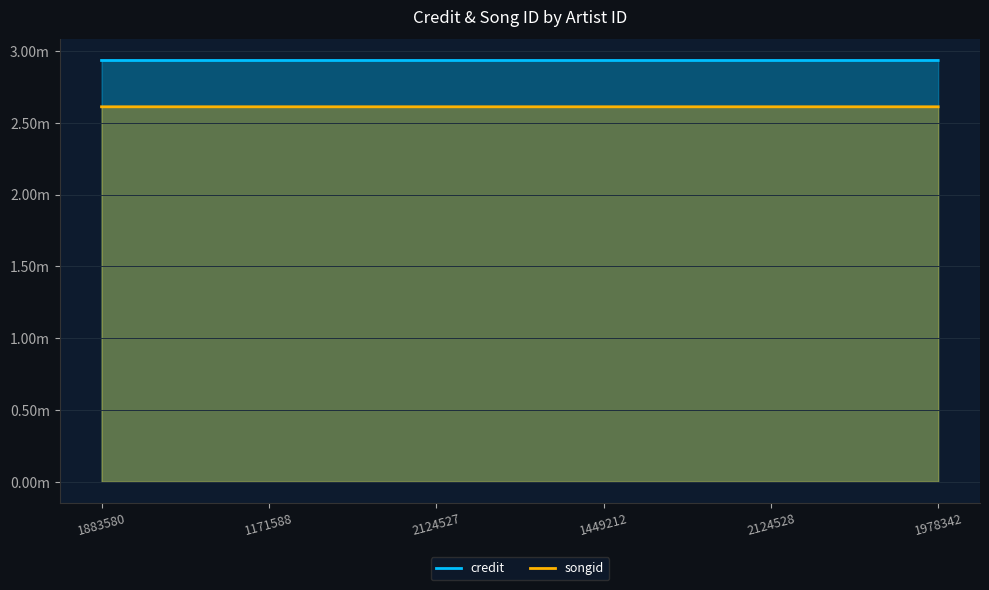

What is the value of the credit point at the 1st from the left?

2934697